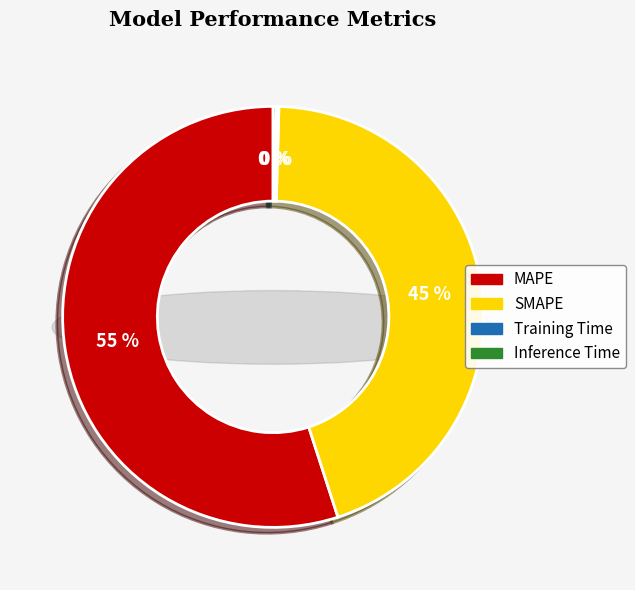

What is the smallest slice in the pie chart?

Training Time